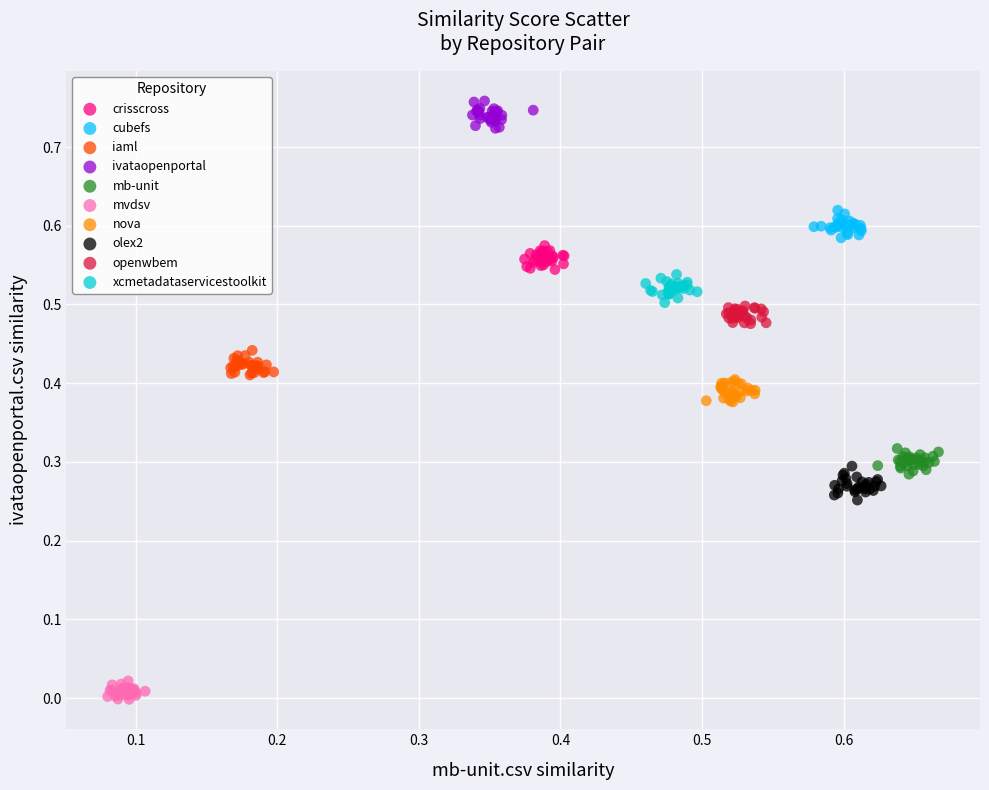

What are all the series names shown in the legend?

crisscross, cubefs, iaml, ivataopenportal, mb-unit, mvdsv, nova, olex2, openwbem, xcmetadataservicestoolkit